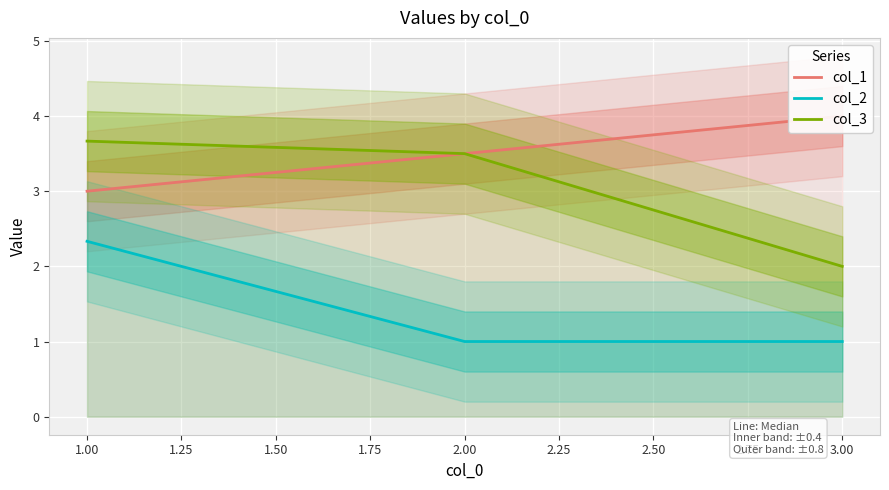

What is the difference between the maximum and second lowest values in the col_2 series?

1.3